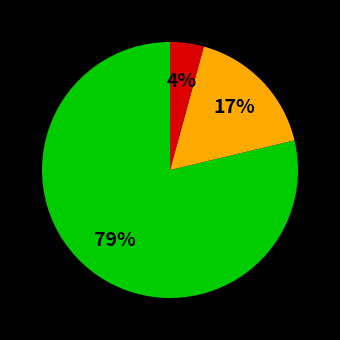

Is there a majority slice in this chart?

Yes